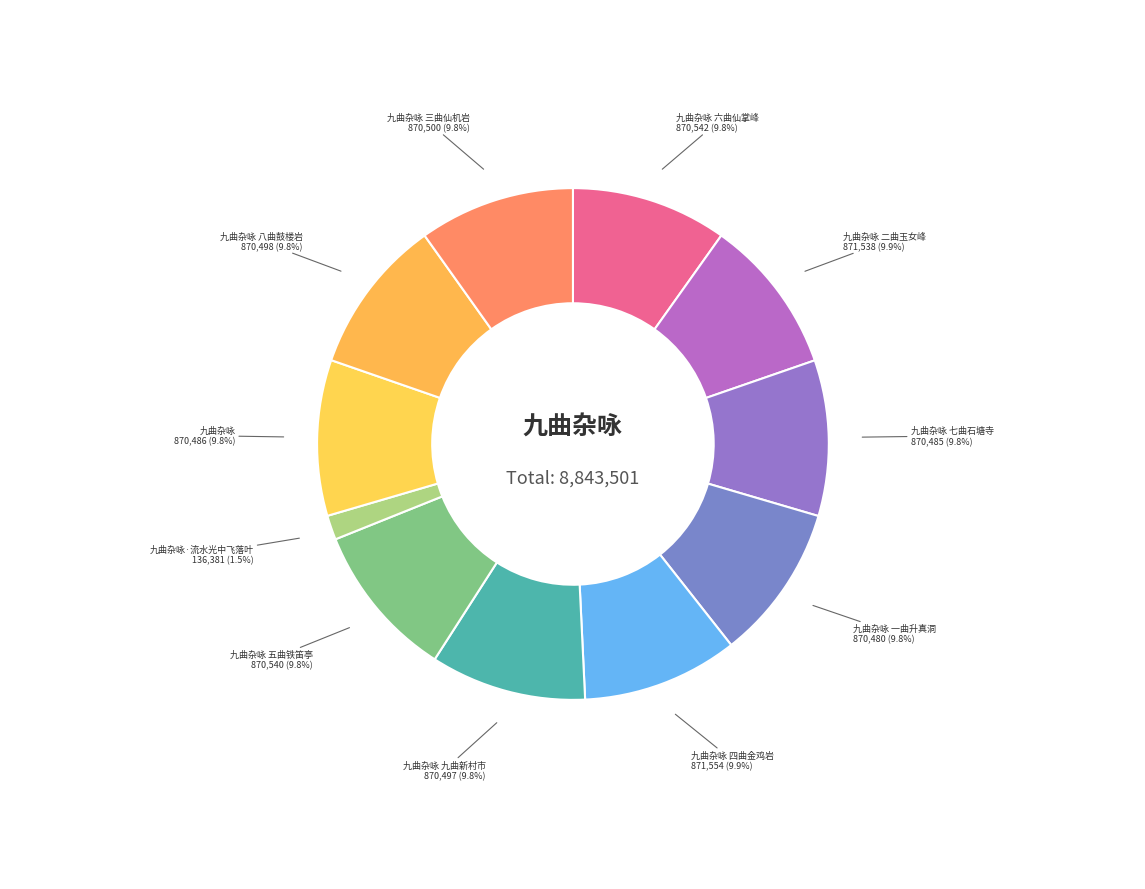

What percentage is the 九曲杂咏 七曲石塘寺 slice, to the nearest percent?

10%